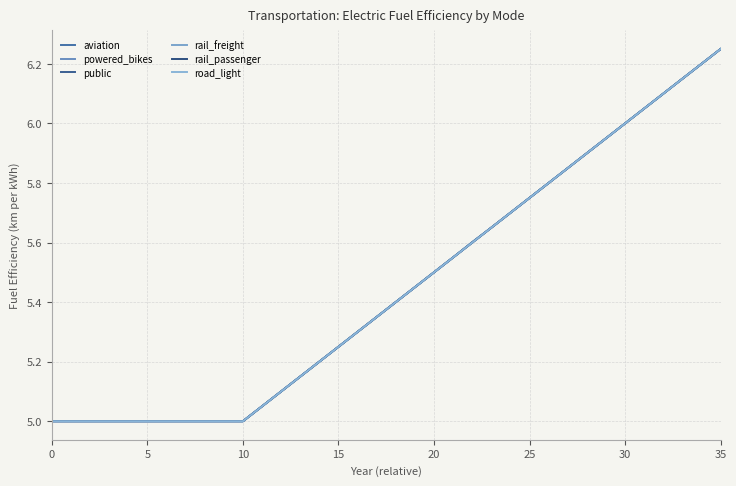

At how many categories does at least one series exceed 5?

25